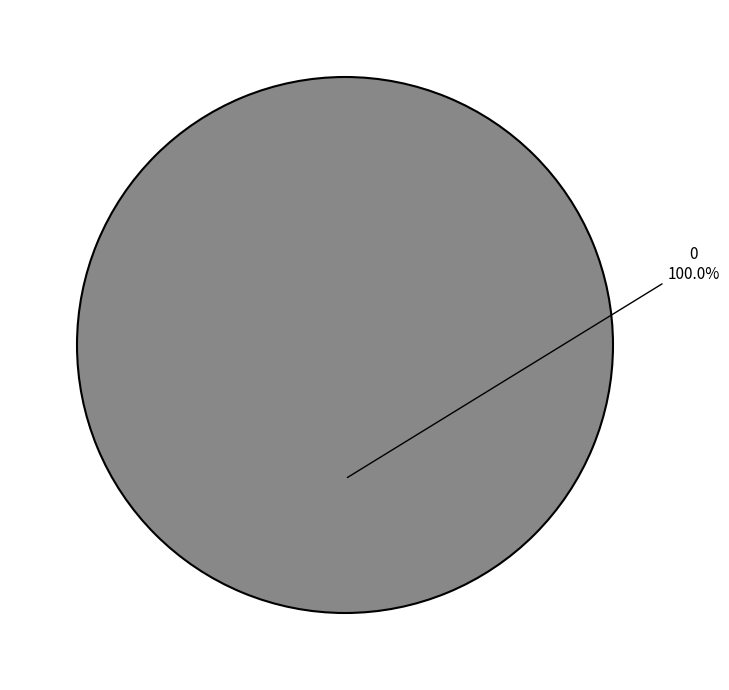

Is there a majority slice in this chart?

Yes